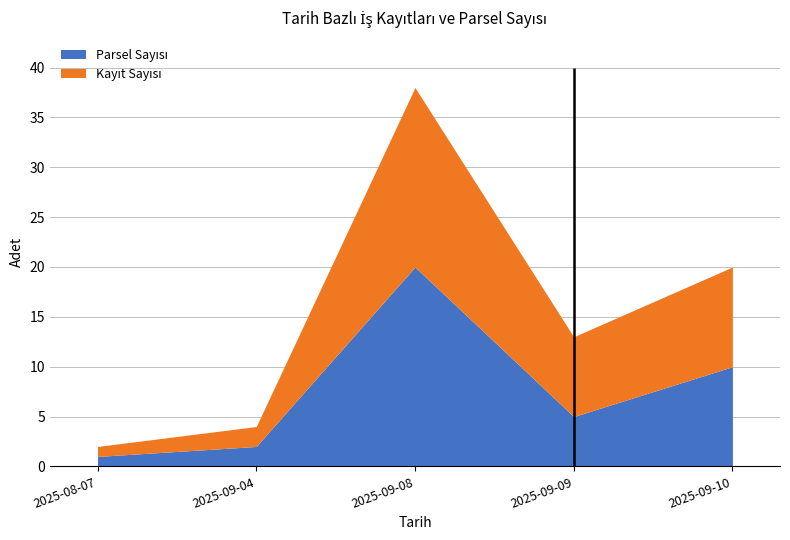

How many interior local valleys does the Parsel Sayısı series have?

1